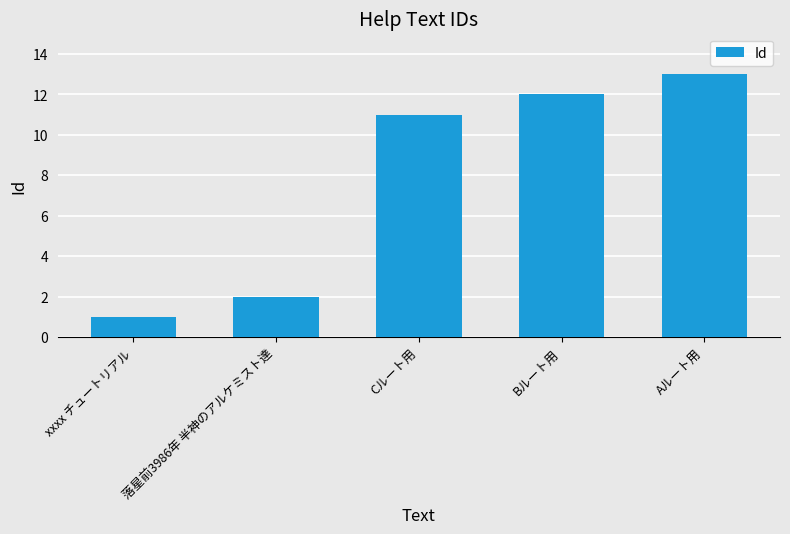

What is the change in value from xxxx チュートリアル to Bルート用?

+11